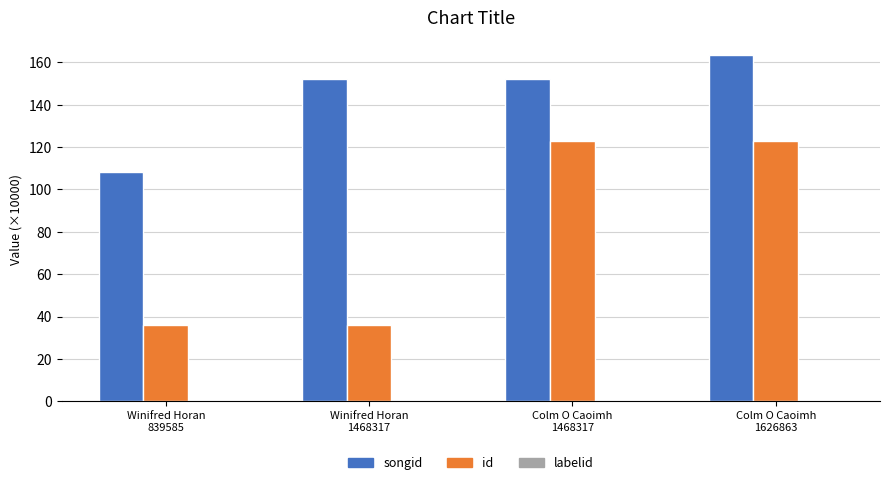

Which series has the largest total across all categories?

songid